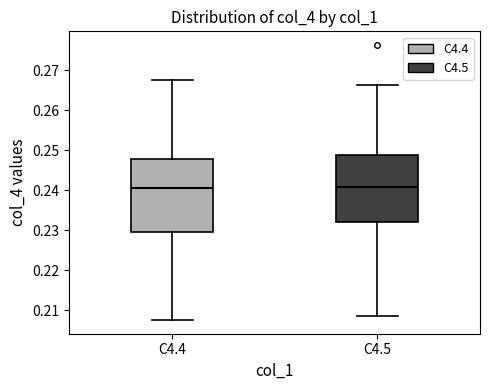

Reading left to right, read every box against the y-axis: the position of its median line, the range the box covers, and the ends of its whiskers. The values are not printed on the chart, so give them approximately, as read against the axis.

C4.4: median 0.240, box 0.230 to 0.248, whiskers 0.208 to 0.268
C4.5: median 0.241, box 0.232 to 0.249, whiskers 0.208 to 0.266